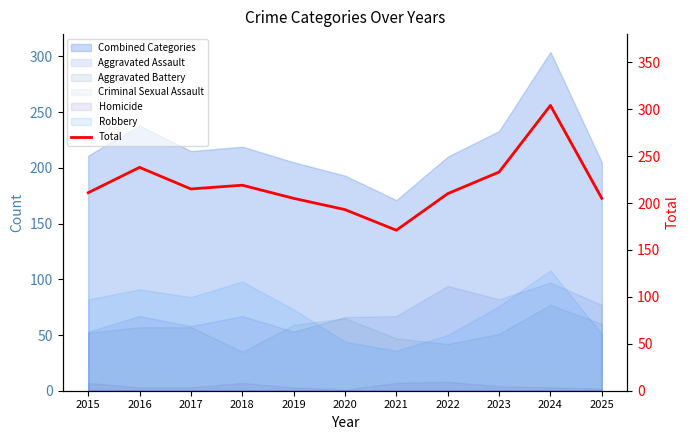

How many points are lower than both their immediate neighbors (excluding endpoints)?

2